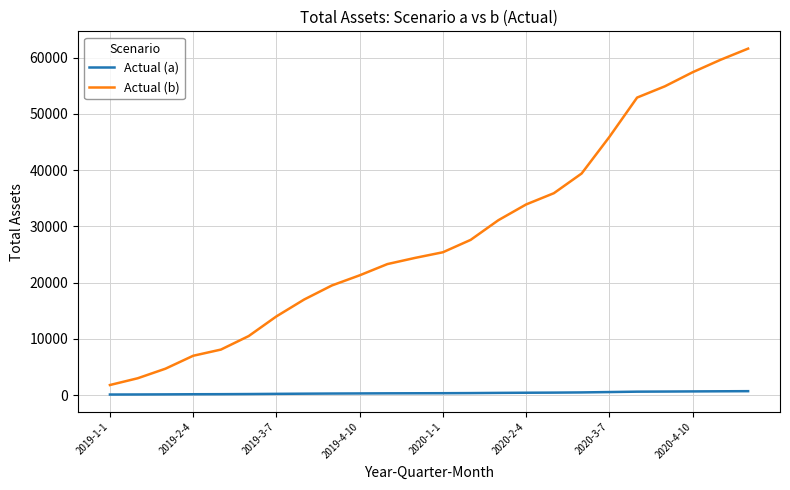

True or false: Actual (b) and Actual (a) intersect in this chart.

False